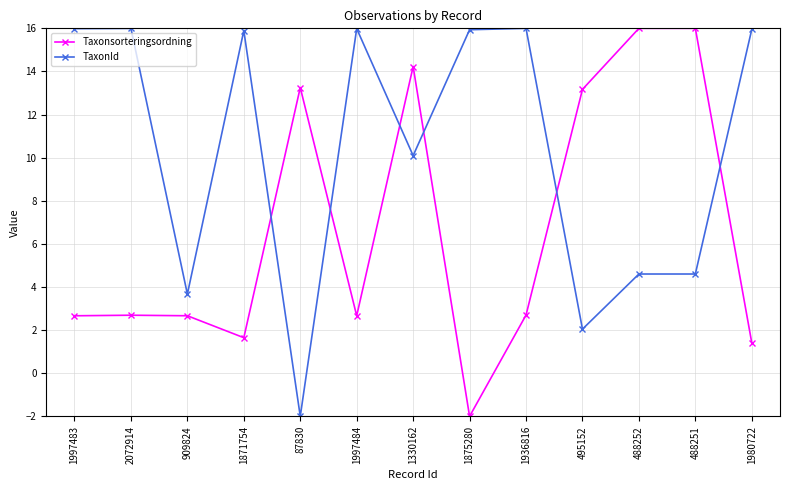

Count the number of categories in the chart.

13